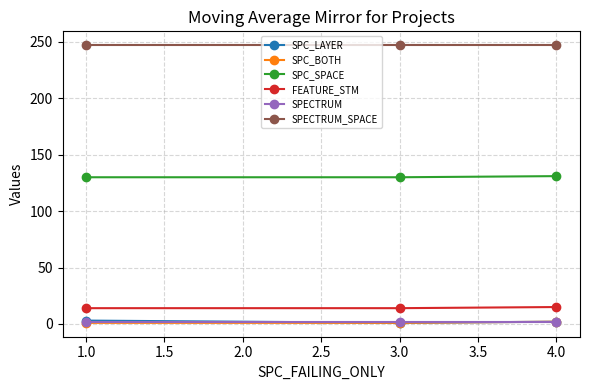

What is the greatest value displayed?

247